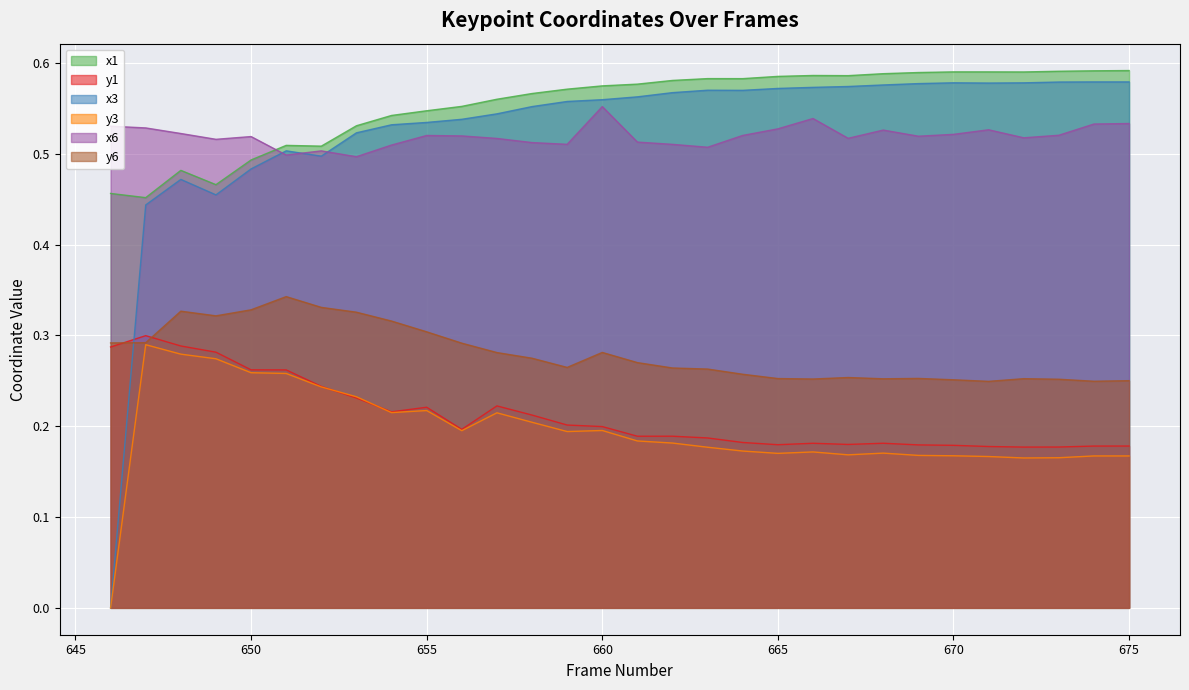

What is the difference between the y1 values at 673 and 650?

0.1